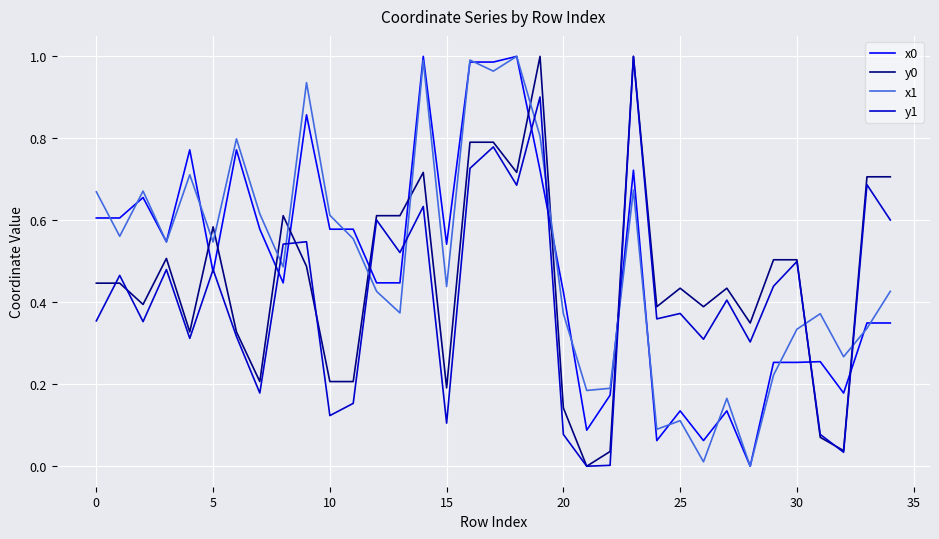

What is the label of the 7th point from the right?

28